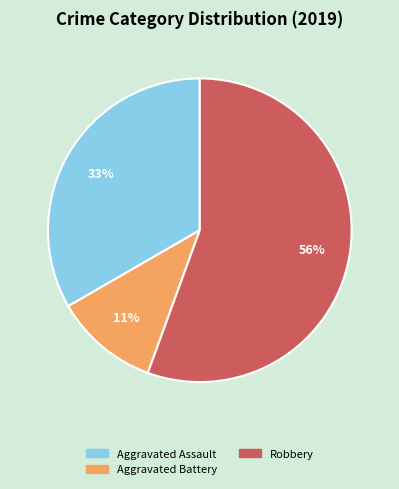

Is the sum of Aggravated Battery and Robbery greater than half?

Yes